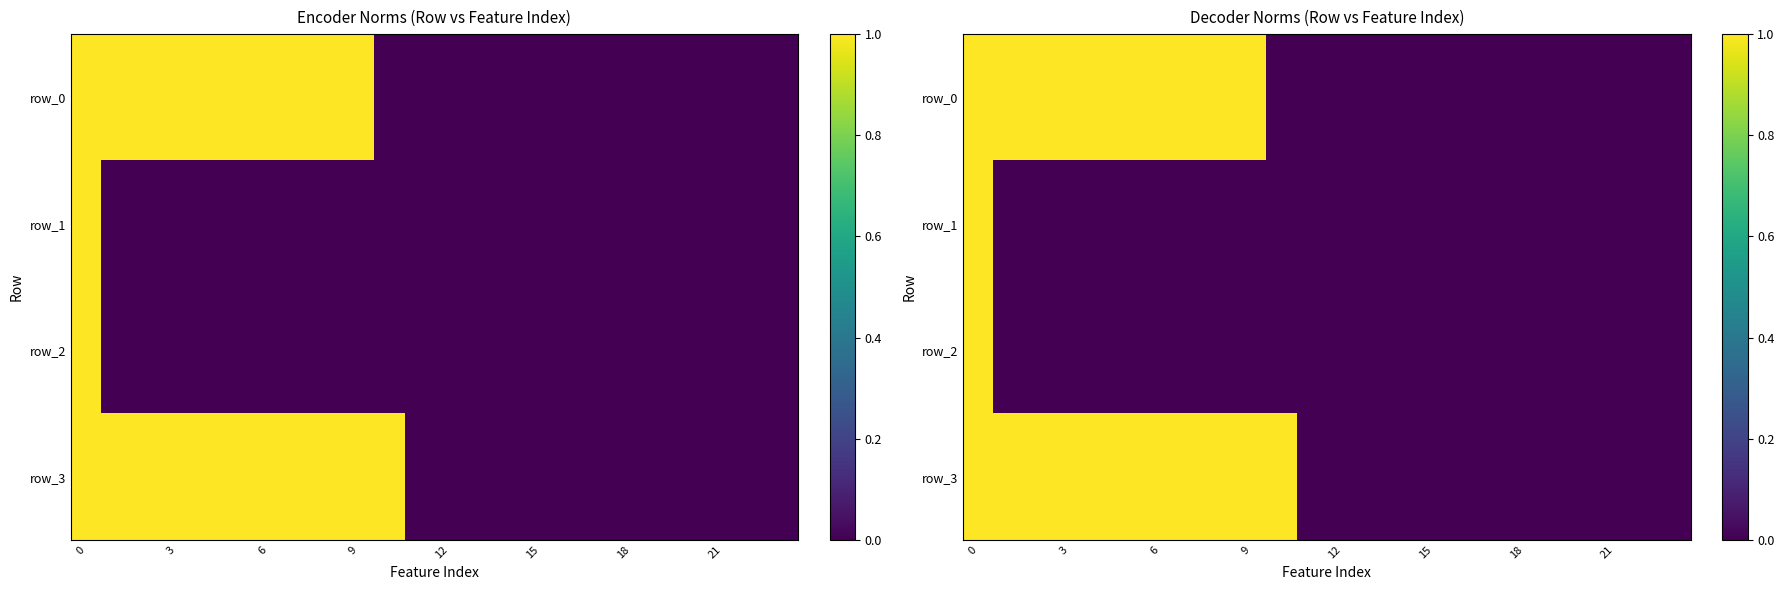

What is the sum of all row_2 values?

1.0